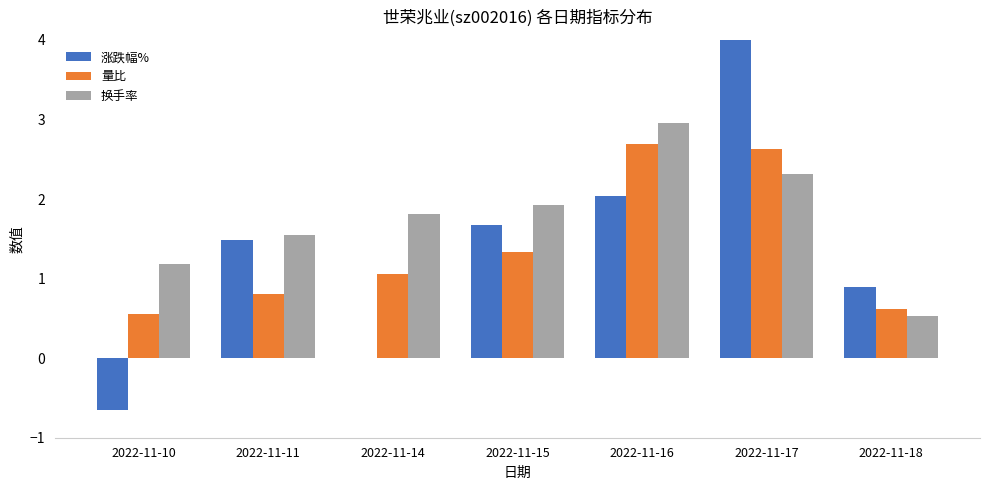

At how many categories does at least one series exceed 0?

7